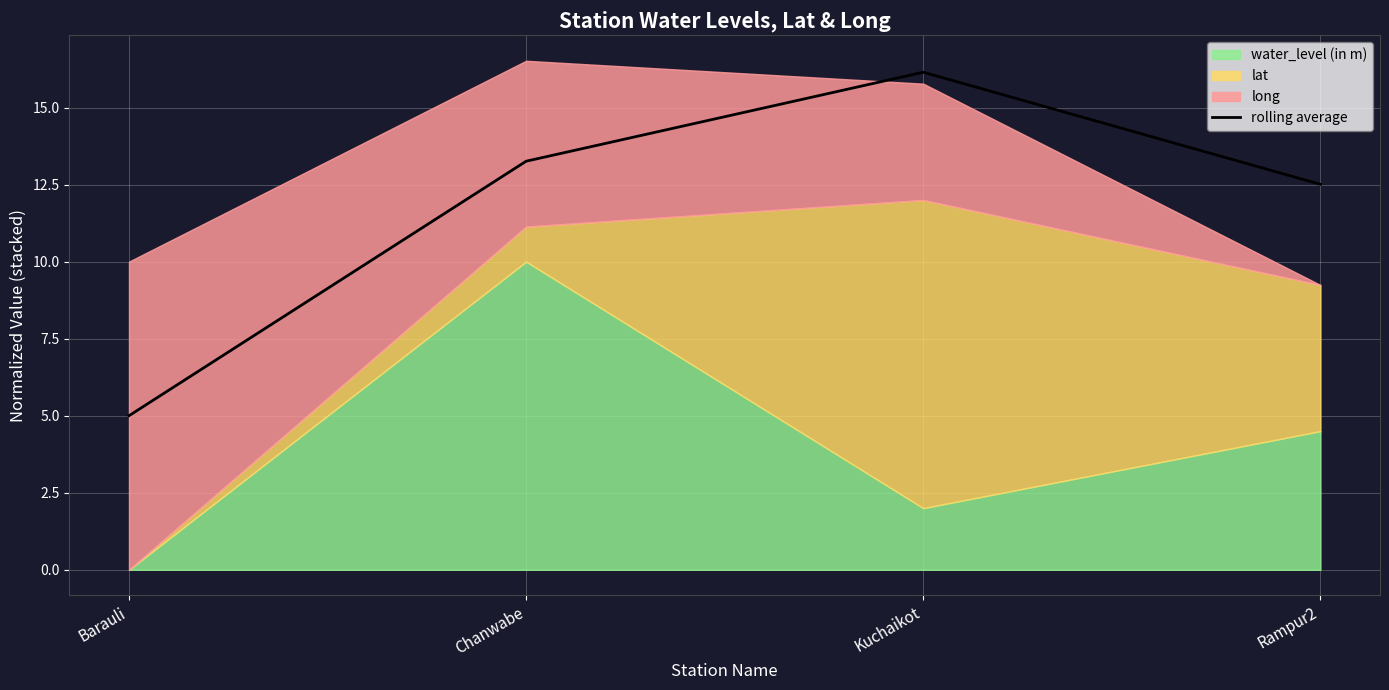

Count the number of categories in the chart.

4